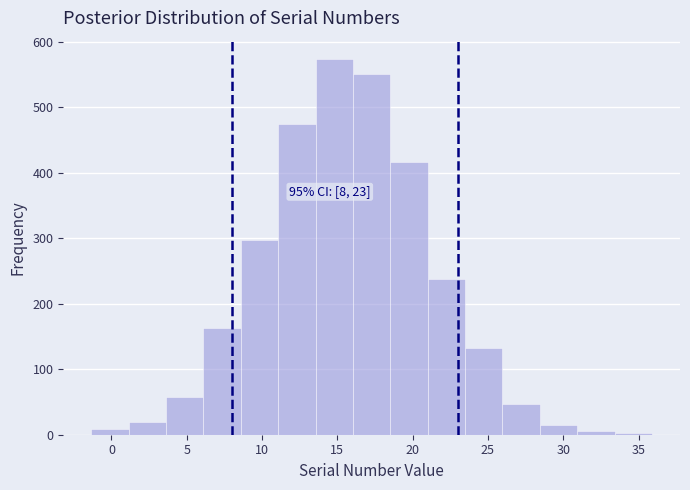

Over which range of the x-axis is the bar tallest?

13.5 to 16.0